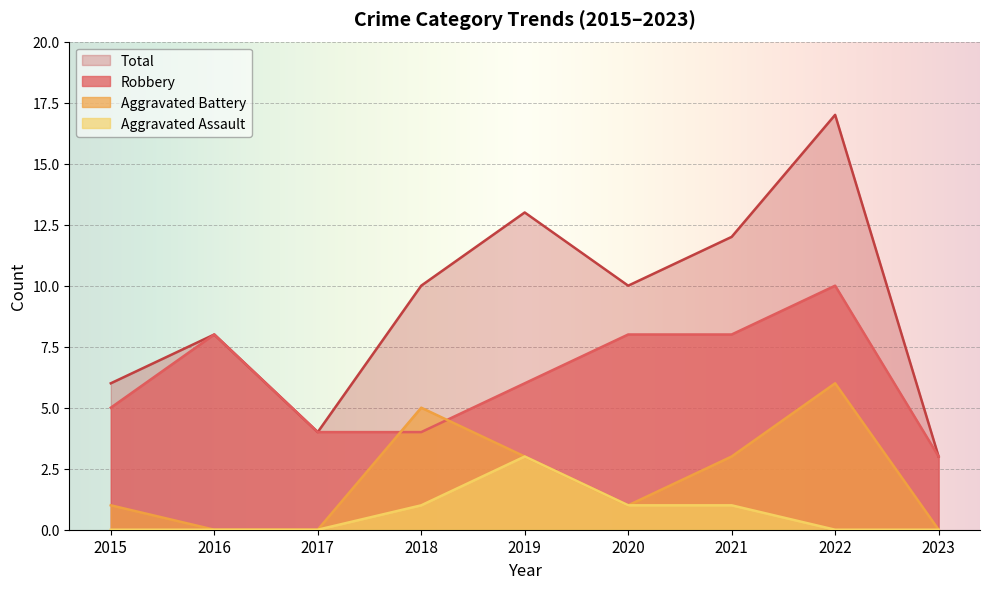

At 2017, list the series in order from smallest to largest.

Aggravated Battery, Aggravated Assault, Robbery, Total